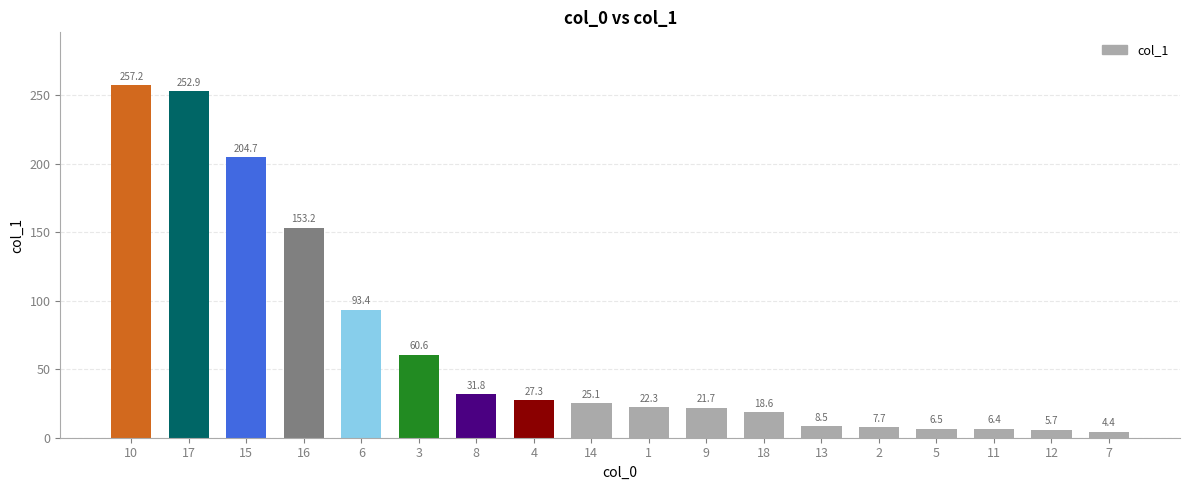

Approximately how many times larger is the value at 11 compared to 9?

0.3